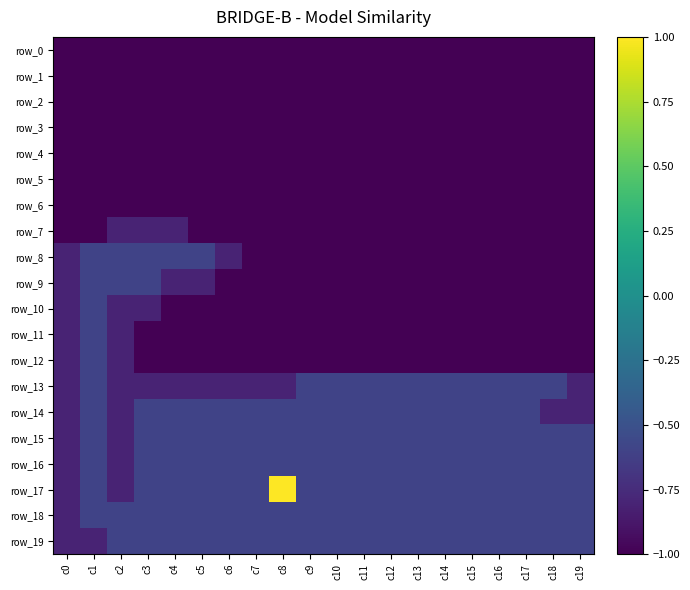

Between c7 and c12, which series saw the biggest shift?

row_13